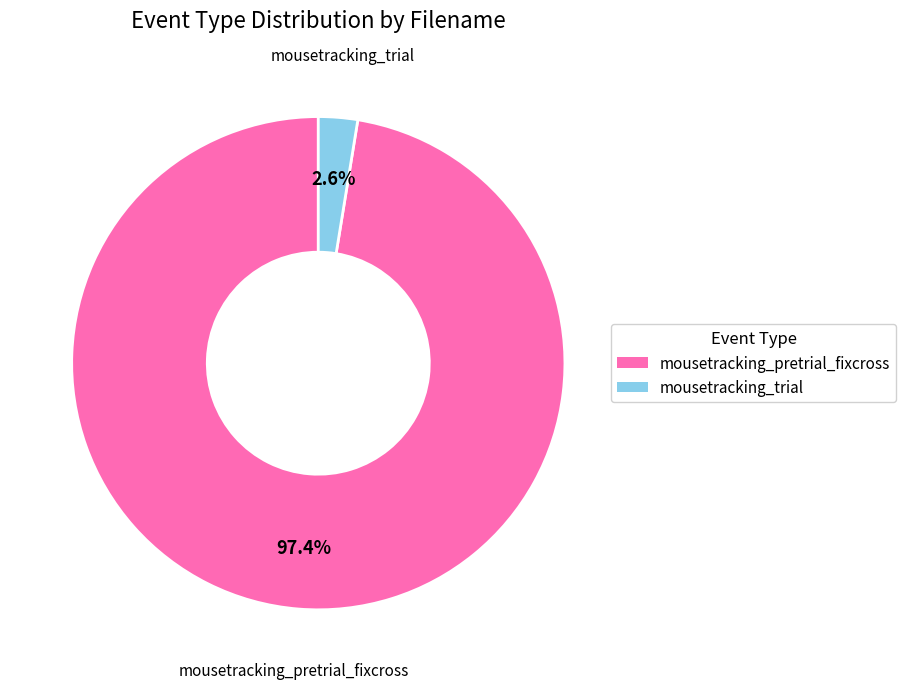

Which slice is the smallest?

mousetracking_trial